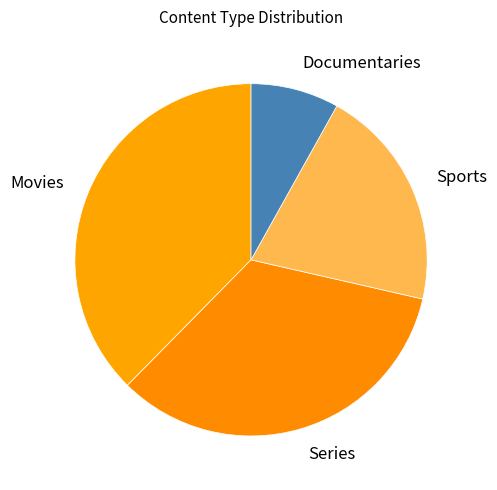

Between Movies and Sports, which is larger?

Movies